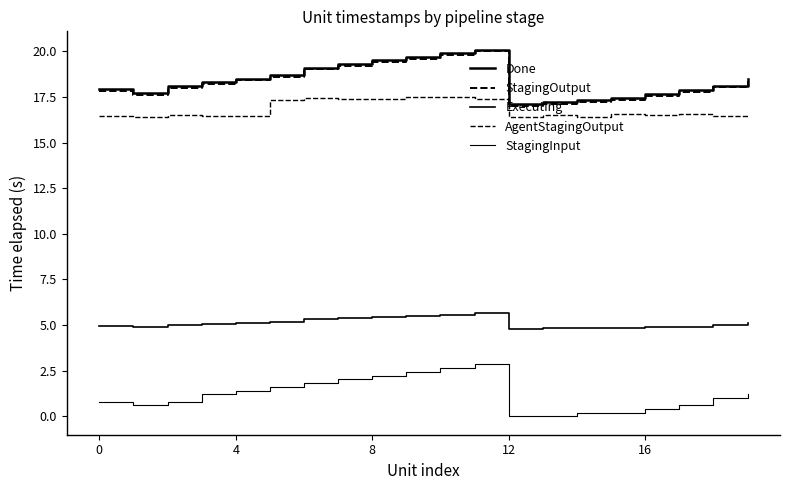

Reading right to left, extract all data points from this chart.

Done: 18.5	18.1	17.9	17.7	17.5	17.3	17.2	17.1	20.1	19.9	19.7	19.5	19.3	19.1	18.7	18.5	18.3	18.1	17.7	17.9
StagingOutput: 18.4	18.0	17.8	17.5	17.3	17.2	17.1	17.0	20.0	19.8	19.6	19.4	19.2	19.0	18.6	18.4	18.2	18.0	17.6	17.8
Executing: 5.1	5.0	4.9	4.9	4.8	4.8	4.8	4.8	5.6	5.6	5.5	5.5	5.4	5.3	5.2	5.1	5.1	5.0	4.9	5.0
AgentStagingOutput: 16.5	16.5	16.6	16.5	16.5	16.4	16.5	16.4	17.4	17.5	17.5	17.4	17.4	17.4	17.3	16.5	16.5	16.5	16.4	16.4
StagingInput: 1.2	1.0	0.6	0.4	0.2	0.2	0.0	0.0	2.8	2.6	2.4	2.2	2.0	1.8	1.6	1.4	1.2	0.8	0.6	0.8